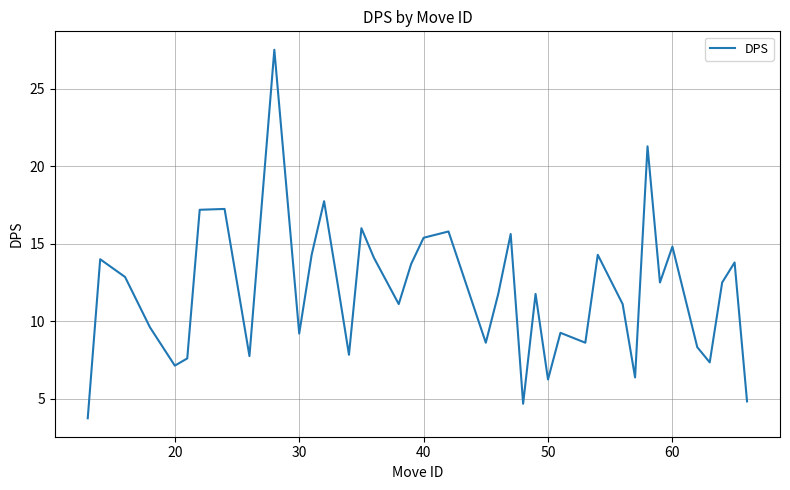

What is the maximum value shown in the chart?

27.5